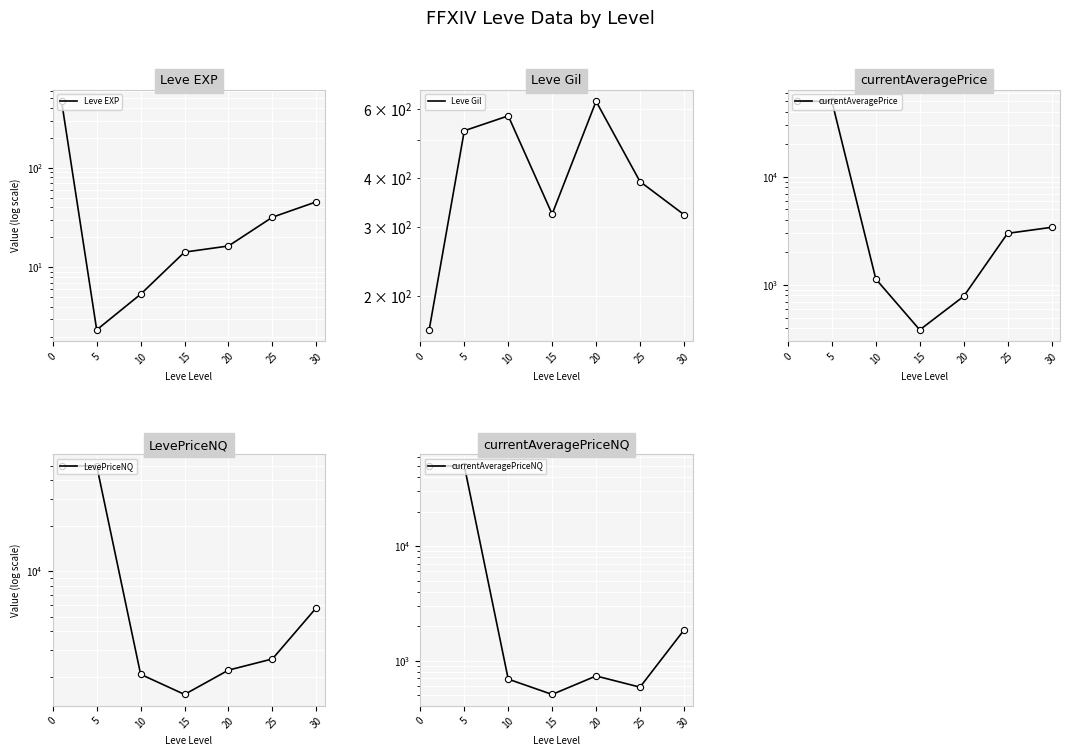

Which series reaches the maximum Y coordinate?

currentAveragePrice